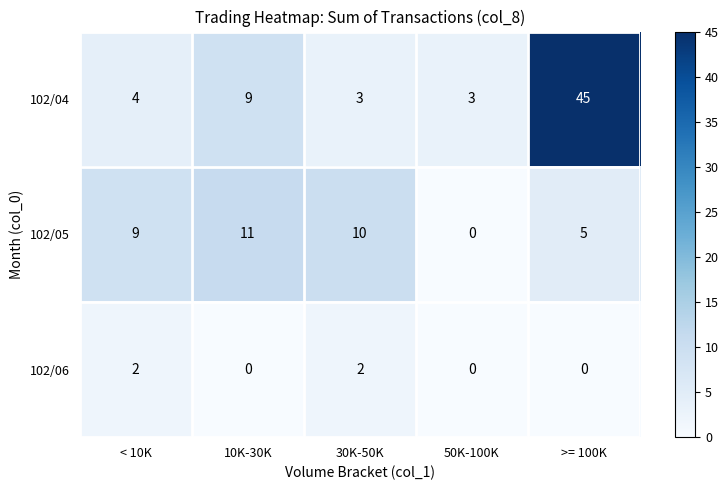

How many data points does each series have?

5